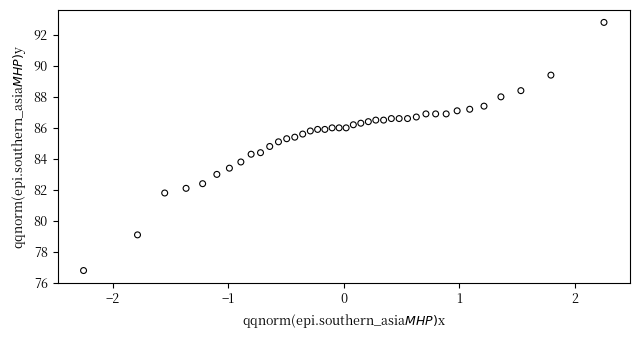

What is the range of X values (max minus min)?

4.5